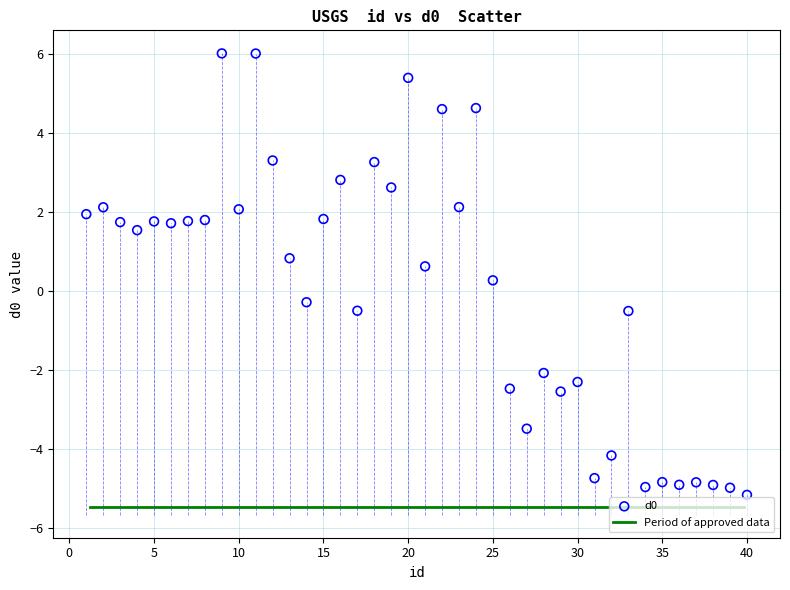

What is the range of Y values (max minus min)?

11.2